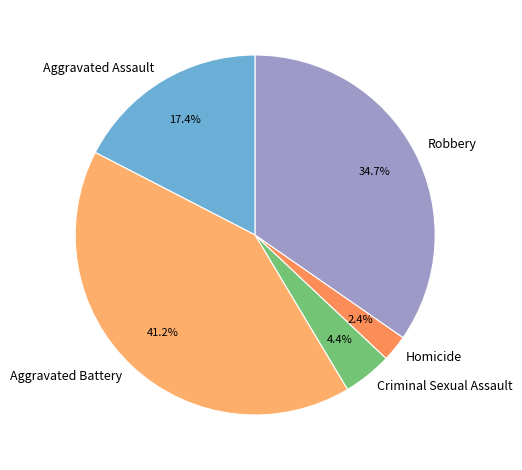

Approximately how many times larger is the value at Criminal Sexual Assault compared to Robbery?

0.1